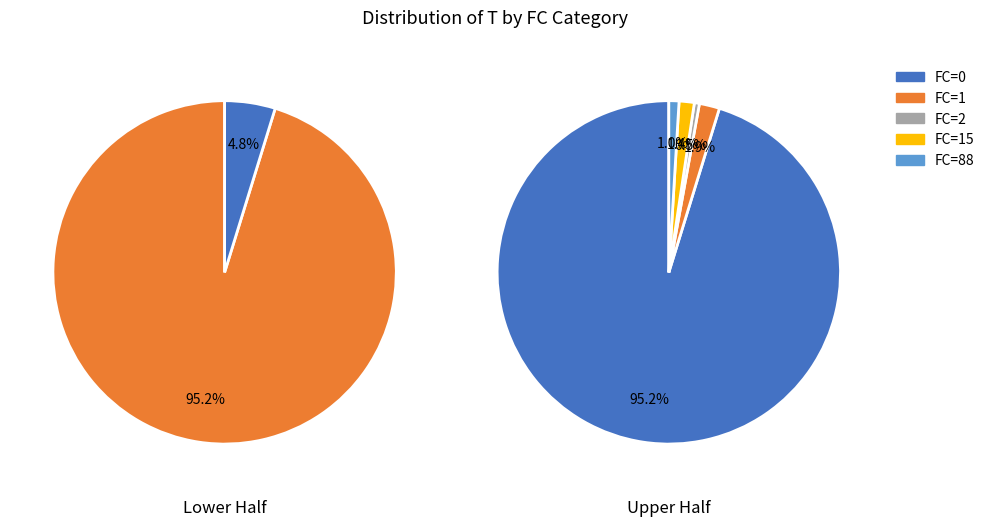

Is FC=15 the majority of the pie?

No